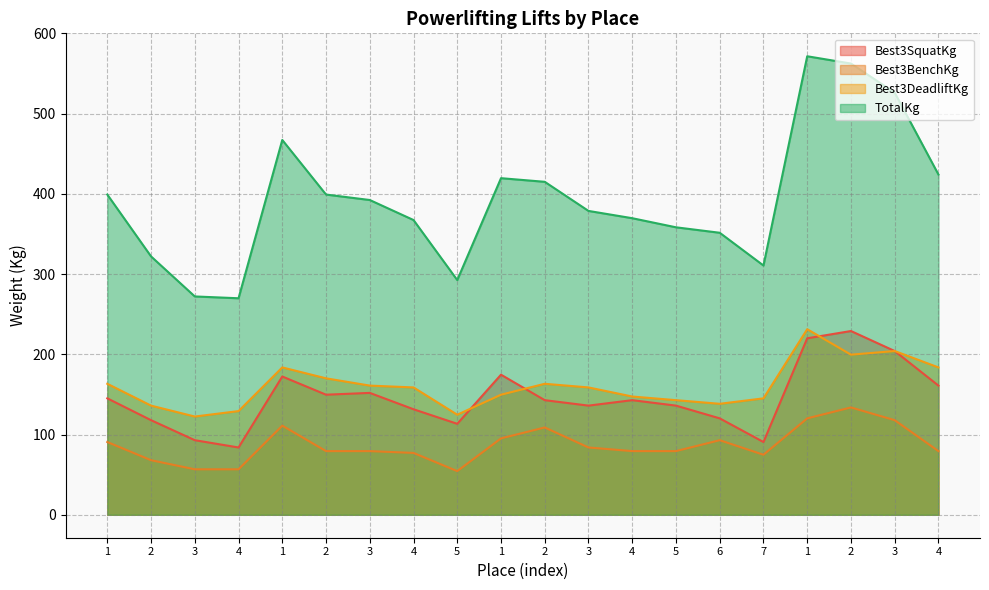

Does the chart have visible grid lines?

Yes